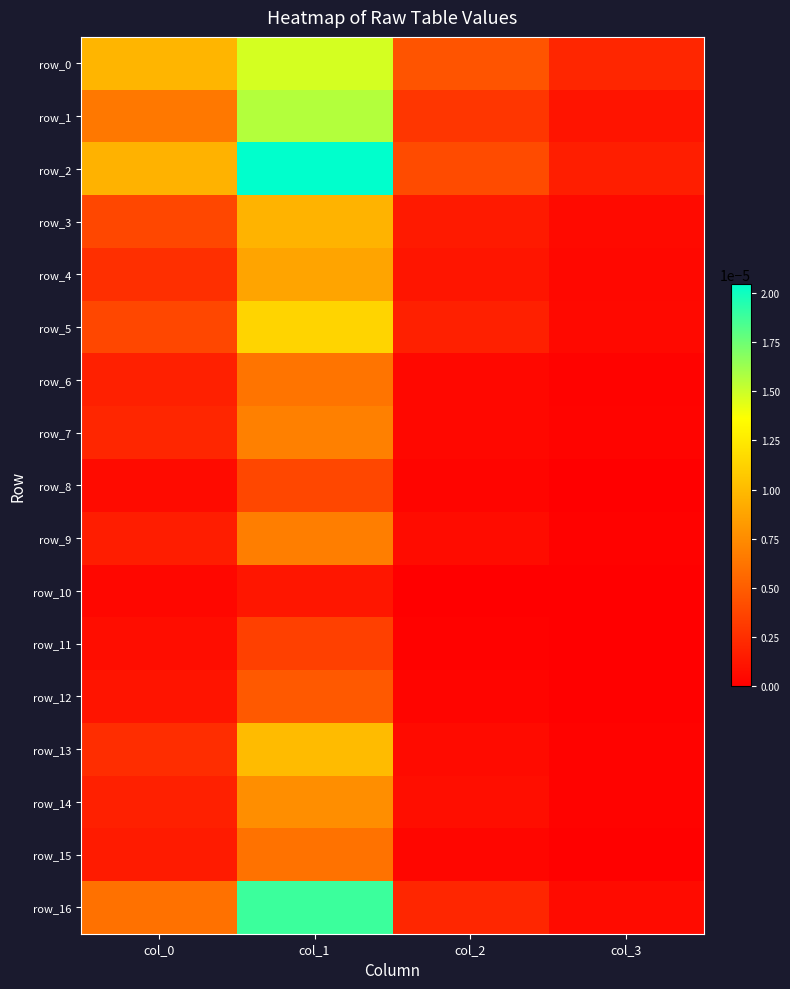

Is it true that row_14 equals 0.0 at col_2?

False